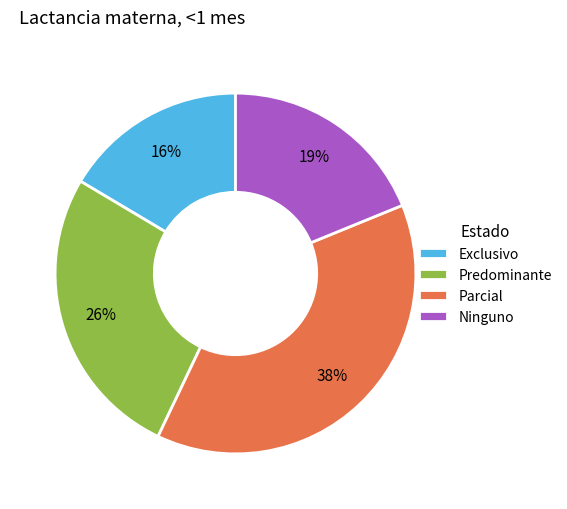

To the nearest percent, what percentage of the pie is Parcial?

38%